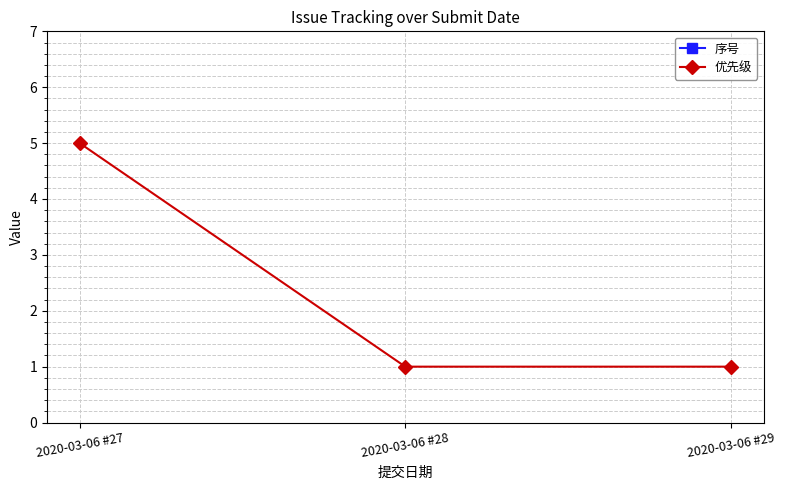

Which series has the largest range (max minus min)?

优先级